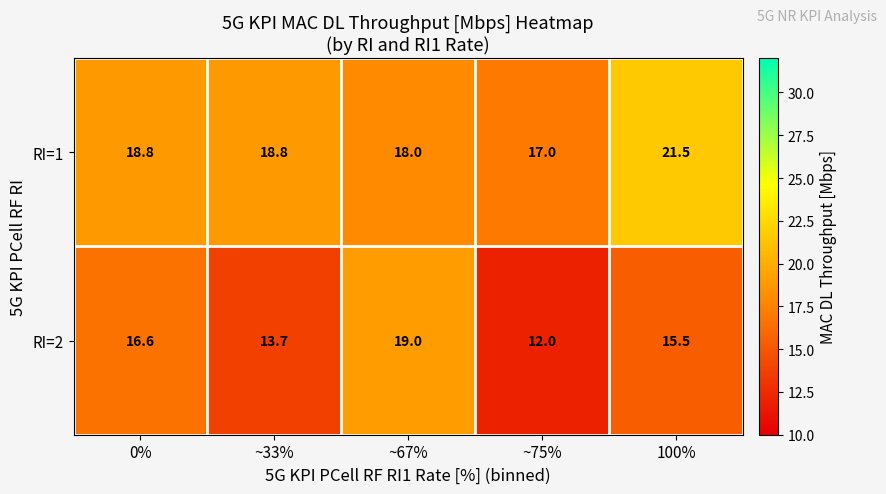

What is the difference between the maximum and minimum values in the RI=2 series?

7.0